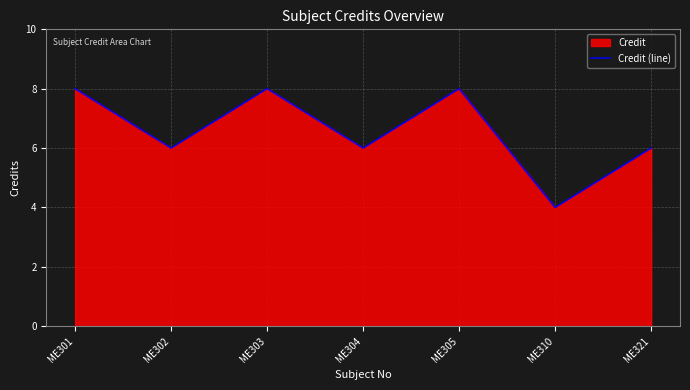

How many values exceed 6?

3